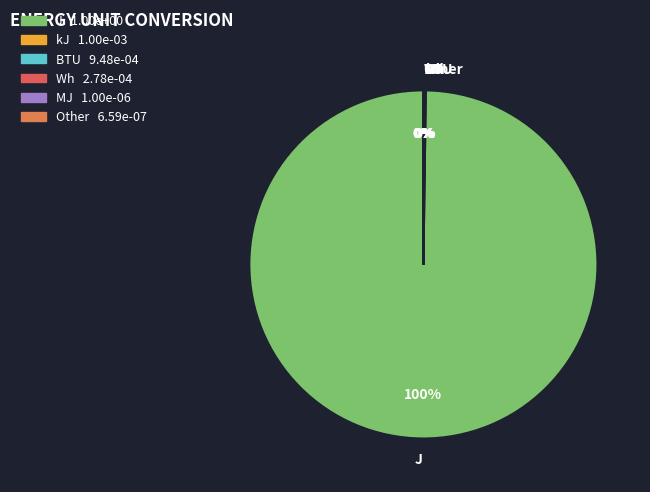

Does any single category account for the majority?

Yes